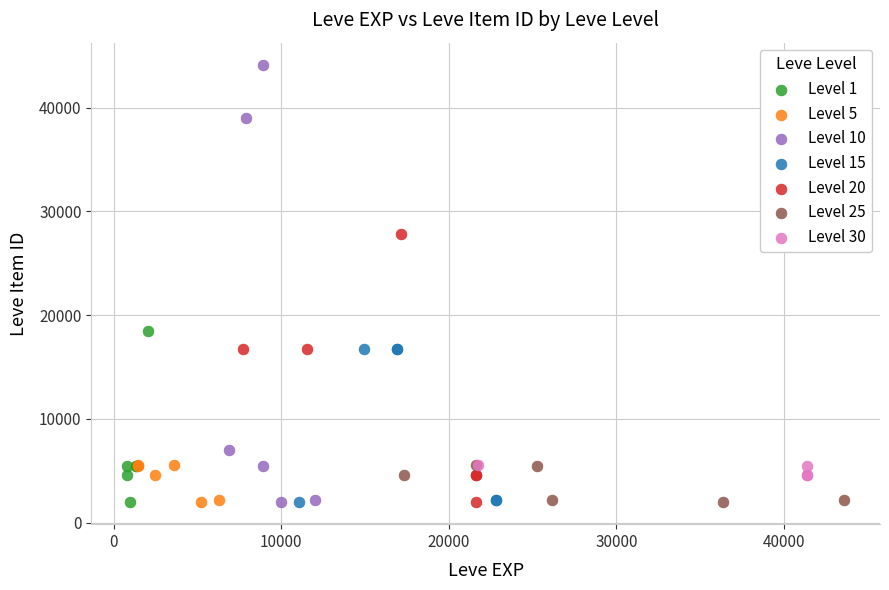

Which series contains the highest Y value?

Level 10